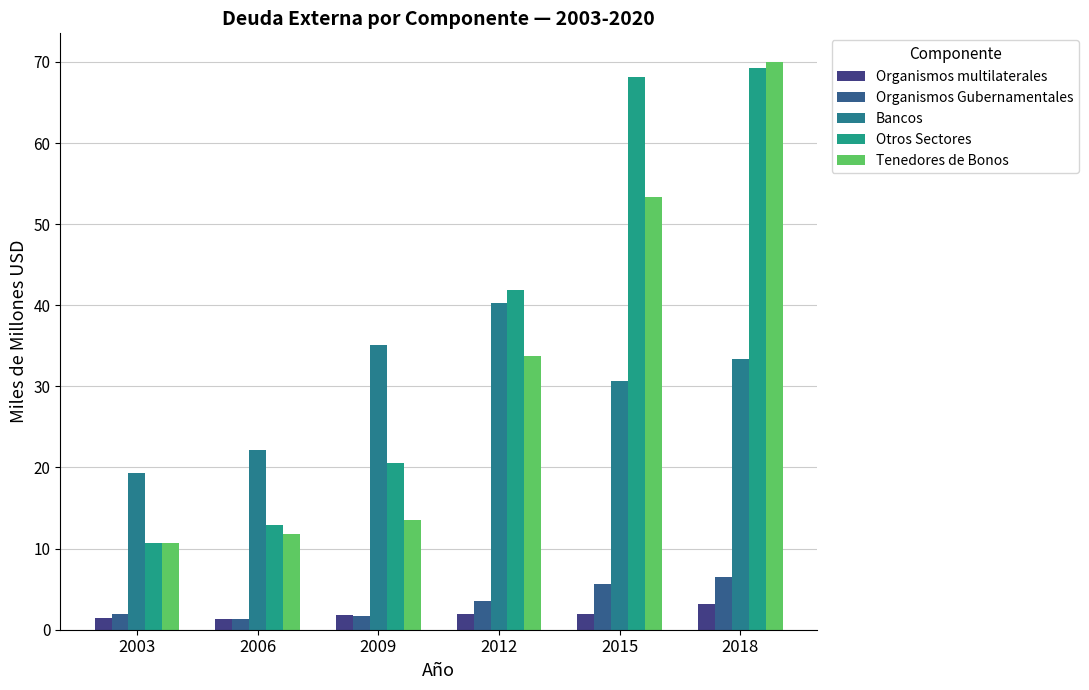

Rank the categories by Bancos value from lowest to highest.

2003, 2006, 2015, 2018, 2009, 2012